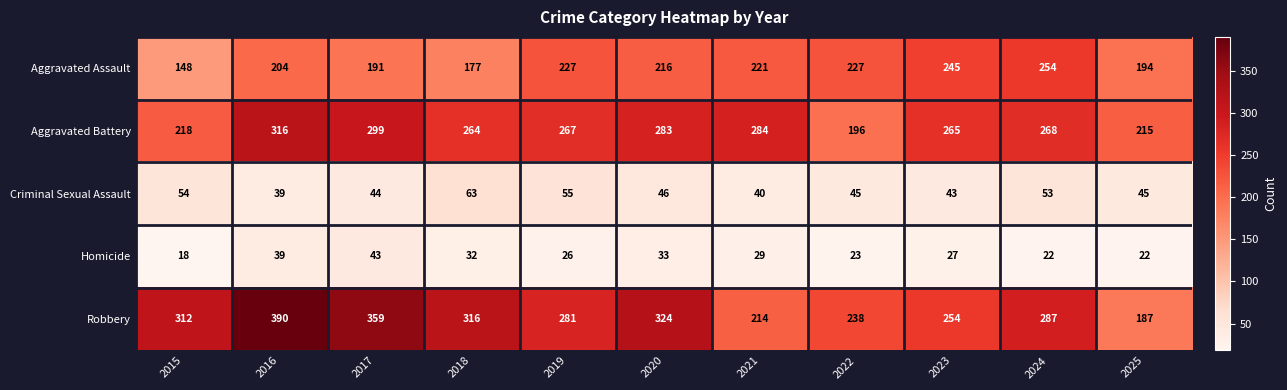

Which category has the highest value across all series?

2016